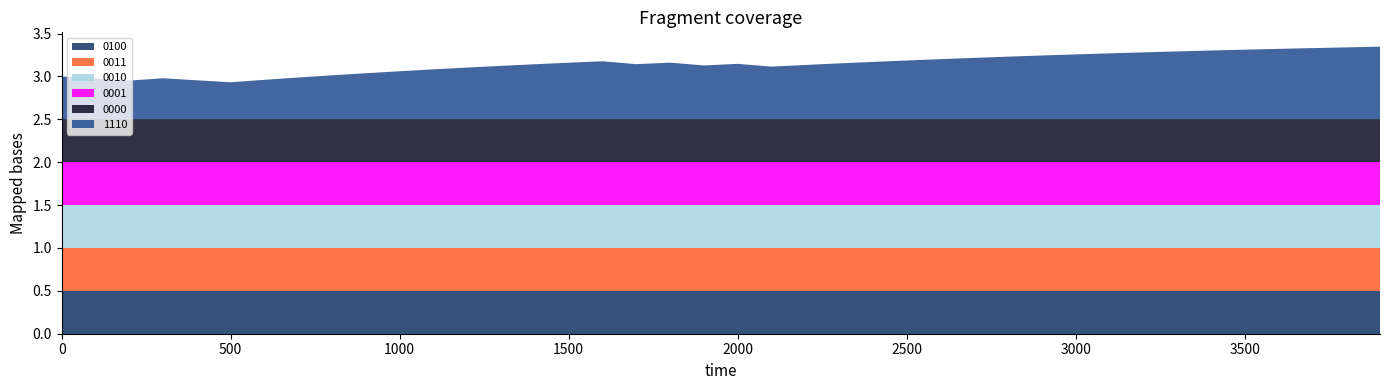

Reading left to right, list all the values displayed in this chart.

1110: 0.5	0.5	0.5	0.5	0.5	0.4	0.5	0.5	0.5	0.5	0.6	0.6	0.6	0.6	0.6	0.7	0.7	0.6	0.7	0.6	0.6	0.6	0.6	0.7	0.7	0.7	0.7	0.7	0.7	0.7	0.8	0.8	0.8	0.8	0.8	0.8	0.8	0.8	0.8	0.8
0000: 0.5	0.5	0.5	0.5	0.5	0.5	0.5	0.5	0.5	0.5	0.5	0.5	0.5	0.5	0.5	0.5	0.5	0.5	0.5	0.5	0.5	0.5	0.5	0.5	0.5	0.5	0.5	0.5	0.5	0.5	0.5	0.5	0.5	0.5	0.5	0.5	0.5	0.5	0.5	0.5
0001: 0.5	0.5	0.5	0.5	0.5	0.5	0.5	0.5	0.5	0.5	0.5	0.5	0.5	0.5	0.5	0.5	0.5	0.5	0.5	0.5	0.5	0.5	0.5	0.5	0.5	0.5	0.5	0.5	0.5	0.5	0.5	0.5	0.5	0.5	0.5	0.5	0.5	0.5	0.5	0.5
0010: 0.5	0.5	0.5	0.5	0.5	0.5	0.5	0.5	0.5	0.5	0.5	0.5	0.5	0.5	0.5	0.5	0.5	0.5	0.5	0.5	0.5	0.5	0.5	0.5	0.5	0.5	0.5	0.5	0.5	0.5	0.5	0.5	0.5	0.5	0.5	0.5	0.5	0.5	0.5	0.5
0011: 0.5	0.5	0.5	0.5	0.5	0.5	0.5	0.5	0.5	0.5	0.5	0.5	0.5	0.5	0.5	0.5	0.5	0.5	0.5	0.5	0.5	0.5	0.5	0.5	0.5	0.5	0.5	0.5	0.5	0.5	0.5	0.5	0.5	0.5	0.5	0.5	0.5	0.5	0.5	0.5
0100: 0.5	0.5	0.5	0.5	0.5	0.5	0.5	0.5	0.5	0.5	0.5	0.5	0.5	0.5	0.5	0.5	0.5	0.5	0.5	0.5	0.5	0.5	0.5	0.5	0.5	0.5	0.5	0.5	0.5	0.5	0.5	0.5	0.5	0.5	0.5	0.5	0.5	0.5	0.5	0.5